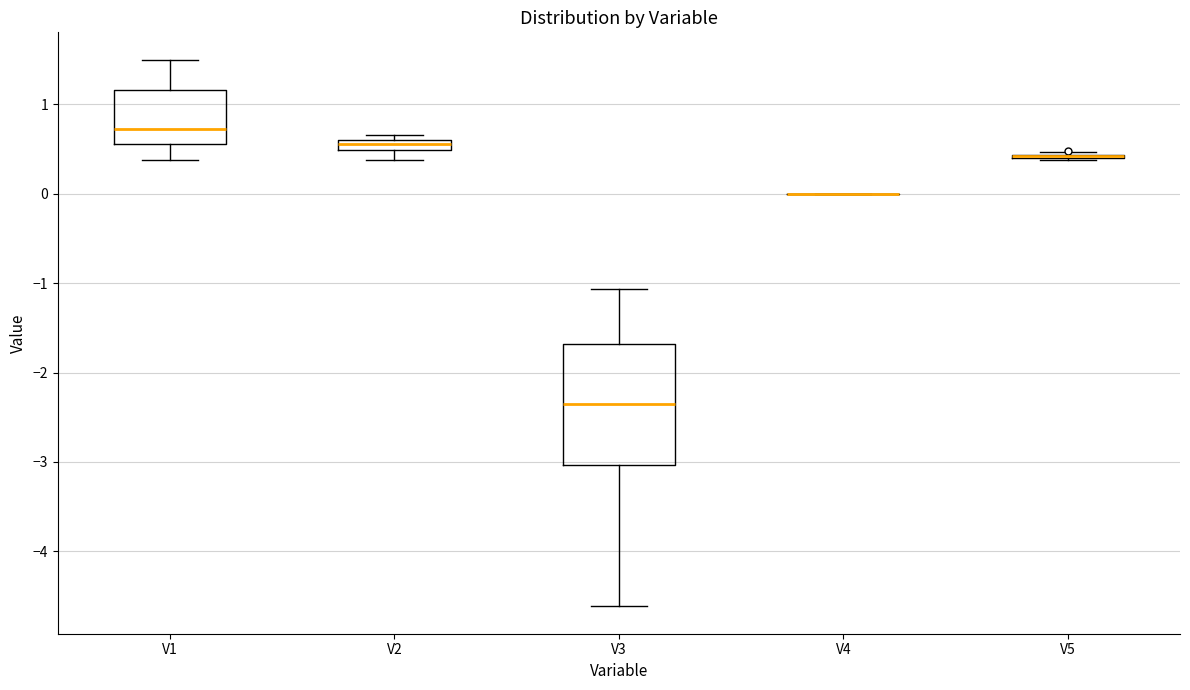

Which box is the tallest, from its lower edge to its upper edge?

V3